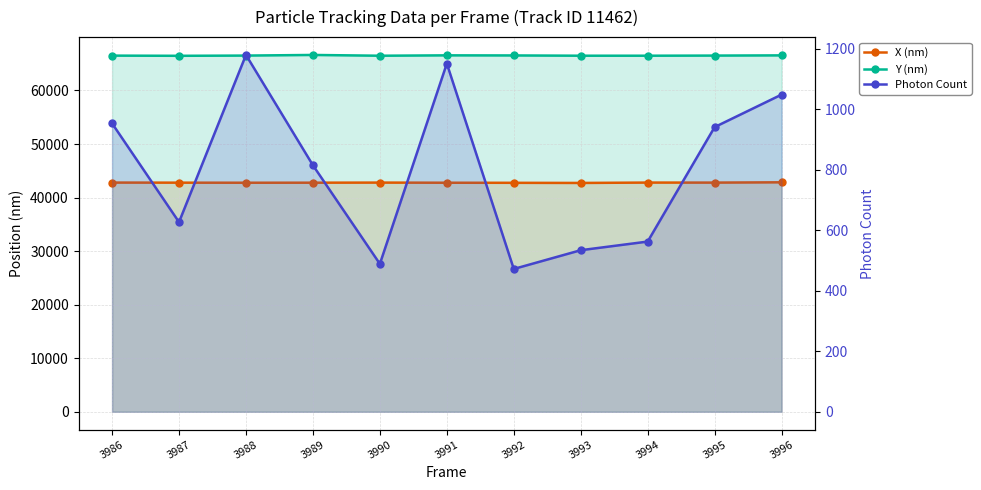

True or false: Y (nm) has more than 2 interior local peaks.

False